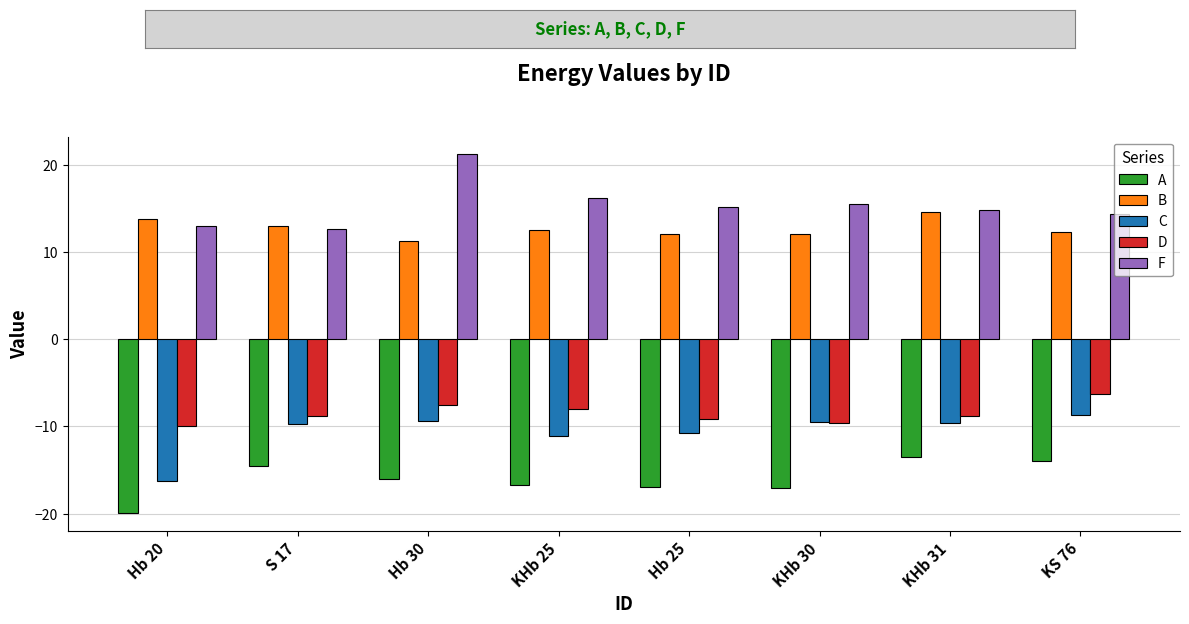

At KS 76, list the series in order from smallest to largest.

A, C, D, B, F